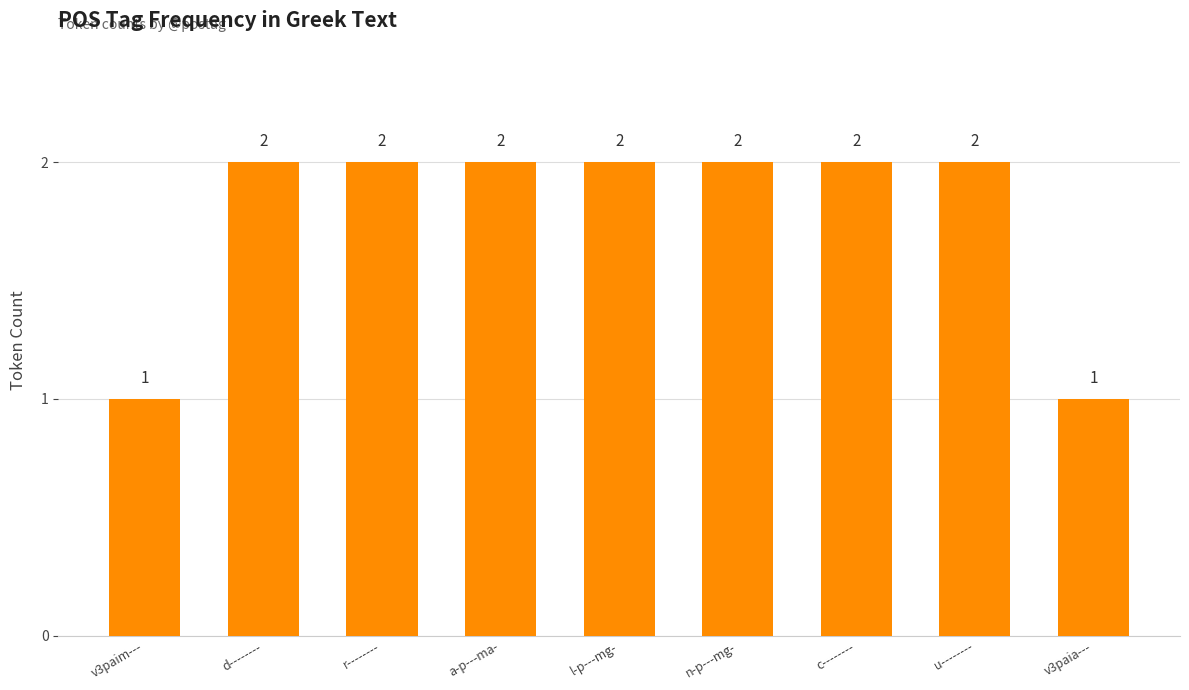

The value at n-p---mg- is 3. True or false?

False